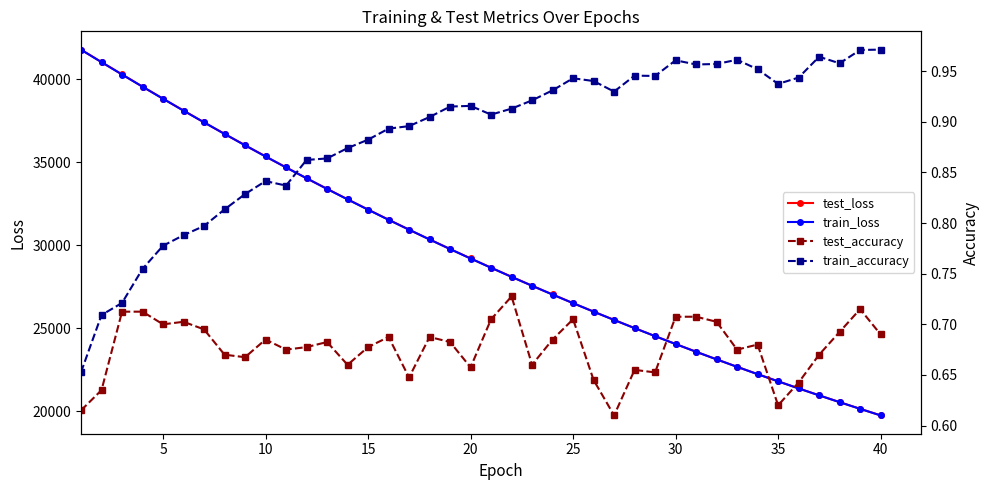

Is this an area chart (filled region under the line)?

No